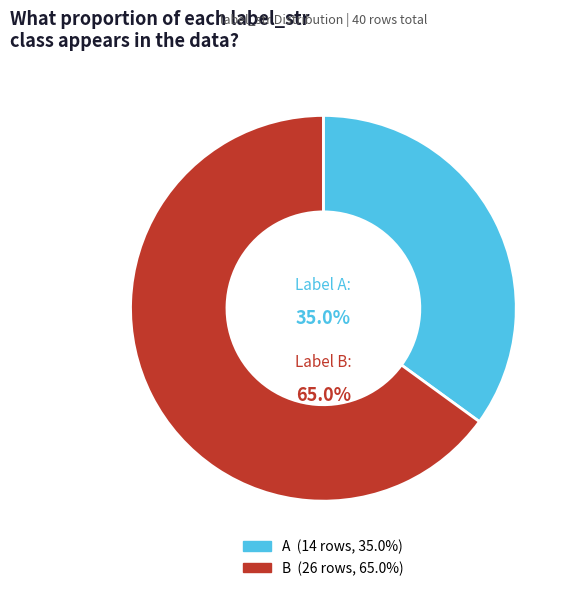

To the nearest percent, what portion does B represent?

65%